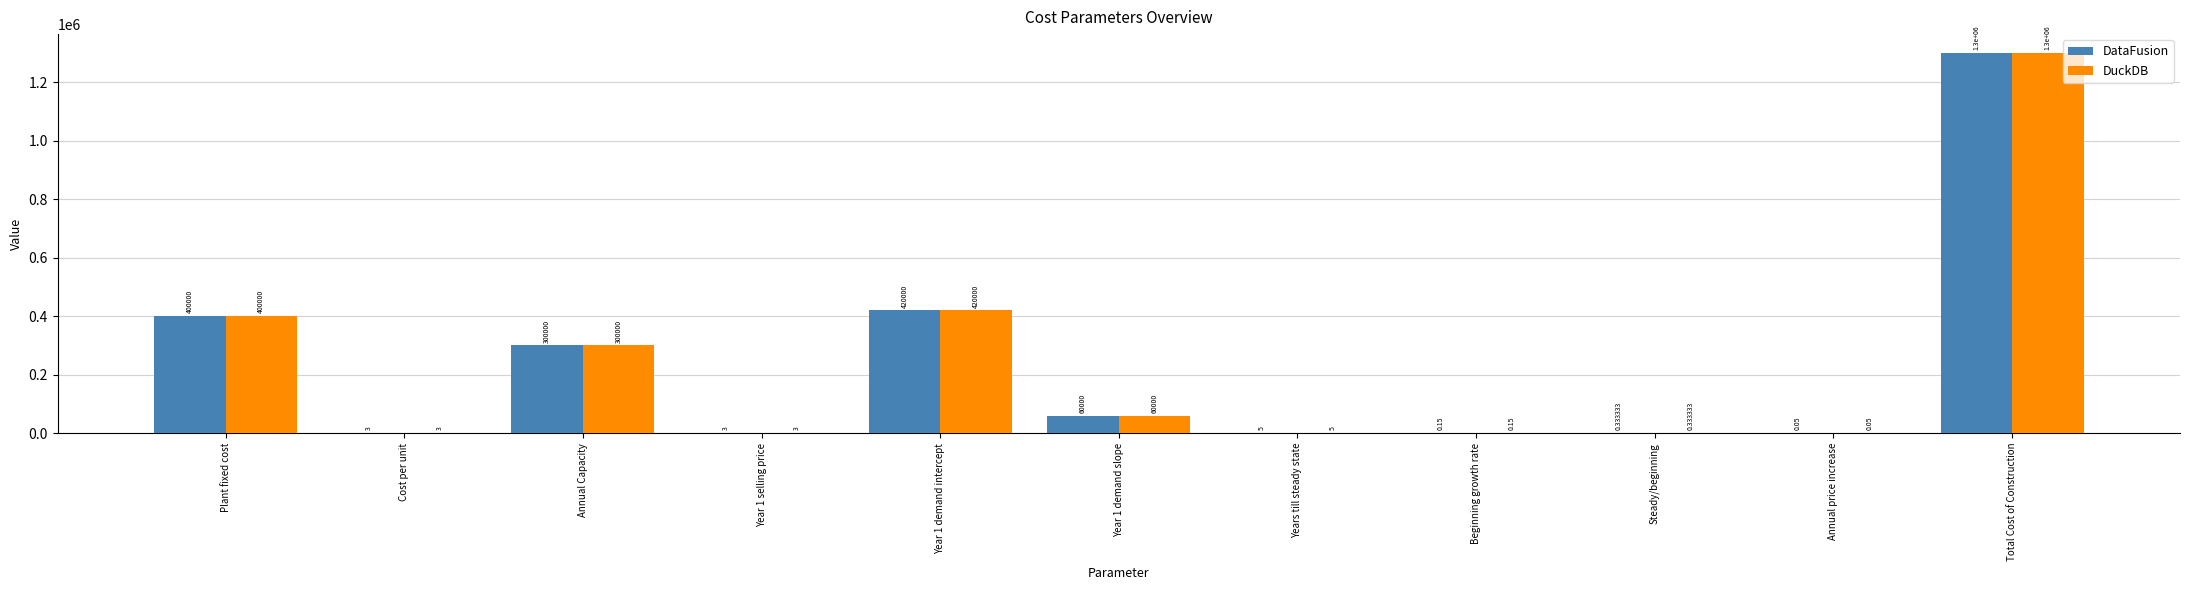

What is the highest value of the DuckDB series?

1300000.0